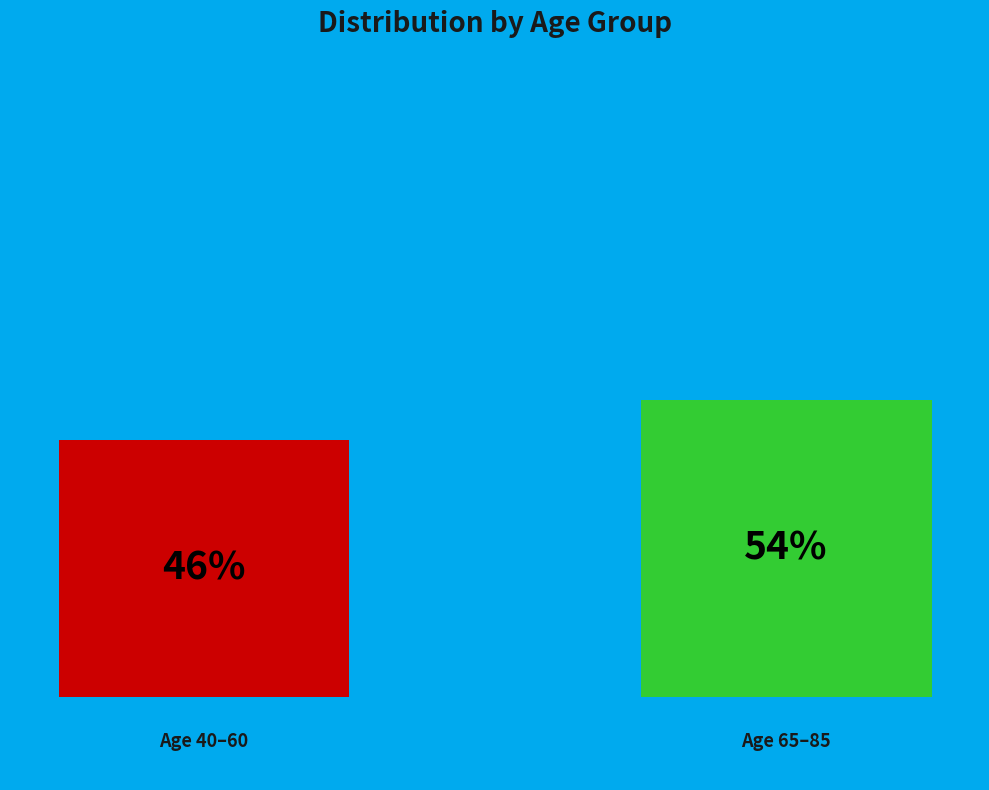

How many bars are there in total?

2